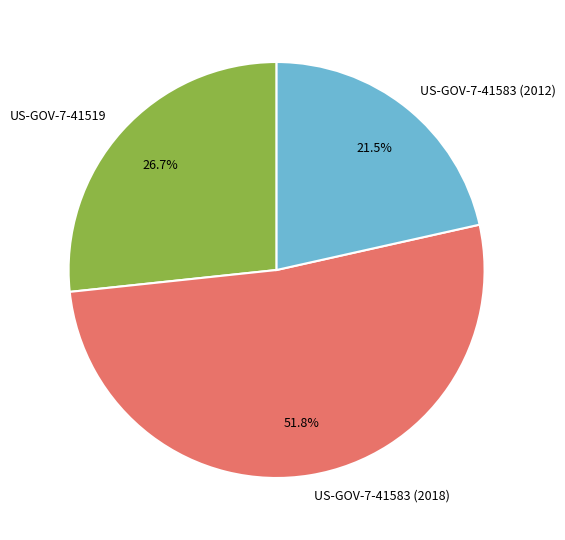

Does US-GOV-7-41583 (2018) represent more than half of the total?

Yes